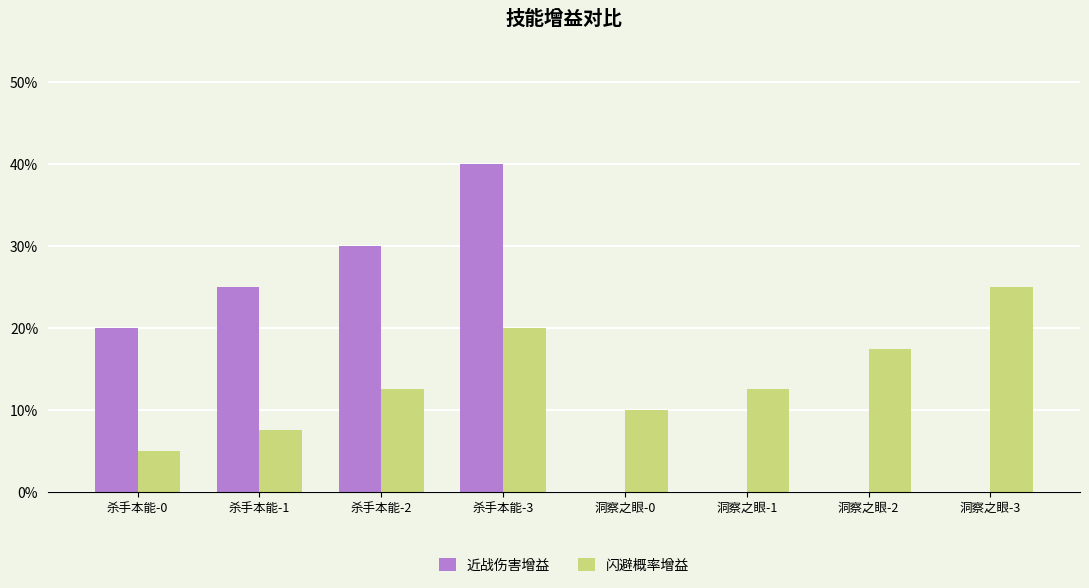

What are all the series names shown in the legend?

近战伤害增益, 闪避概率增益